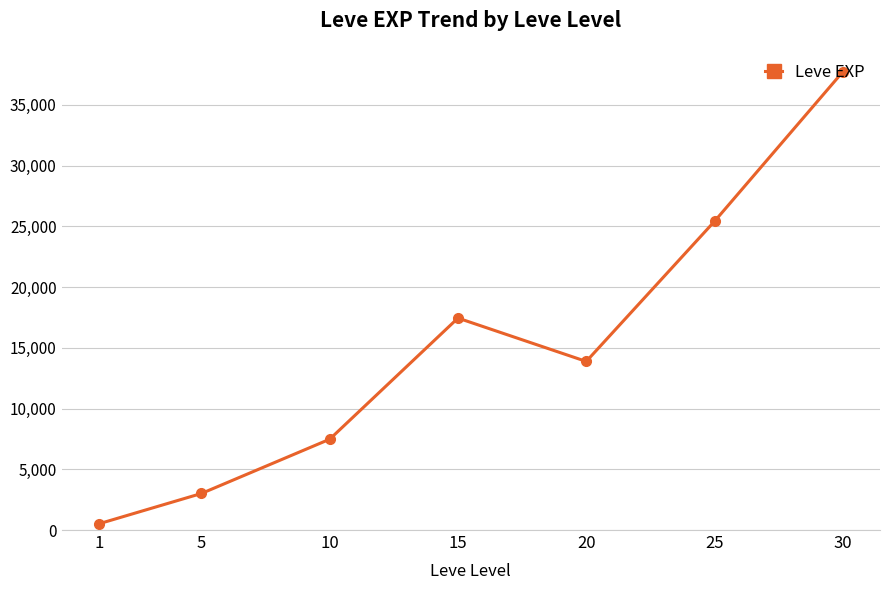

Where does the data first go above 13876?

15